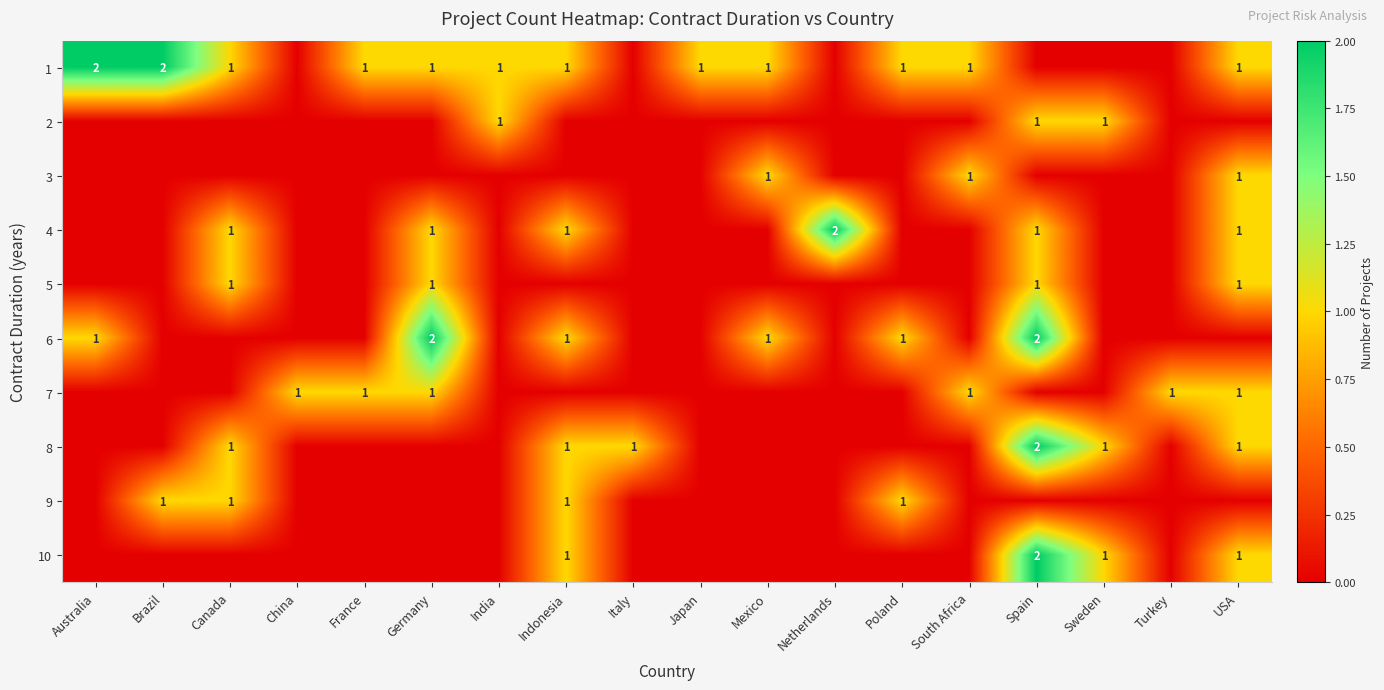

How many series are shown in this chart?

10